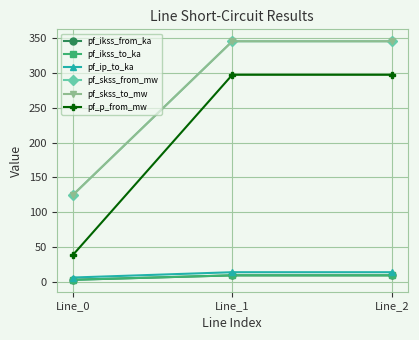

Is this an area chart (filled region under the line)?

No